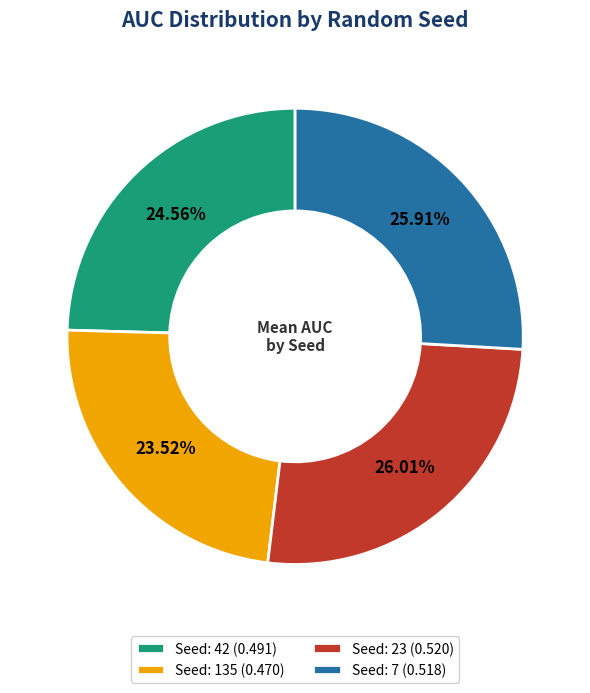

Is the sum of Seed: 135 (0.470) and Seed: 42 (0.491) greater than half?

No